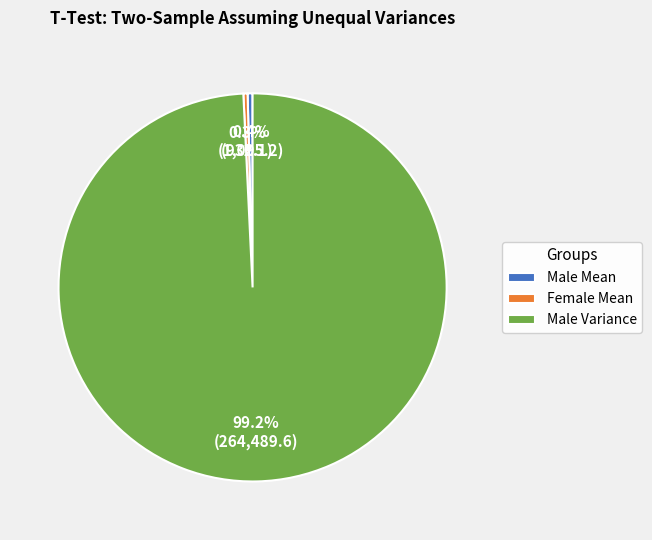

Is the sum of Male Variance and Female Mean greater than half?

Yes